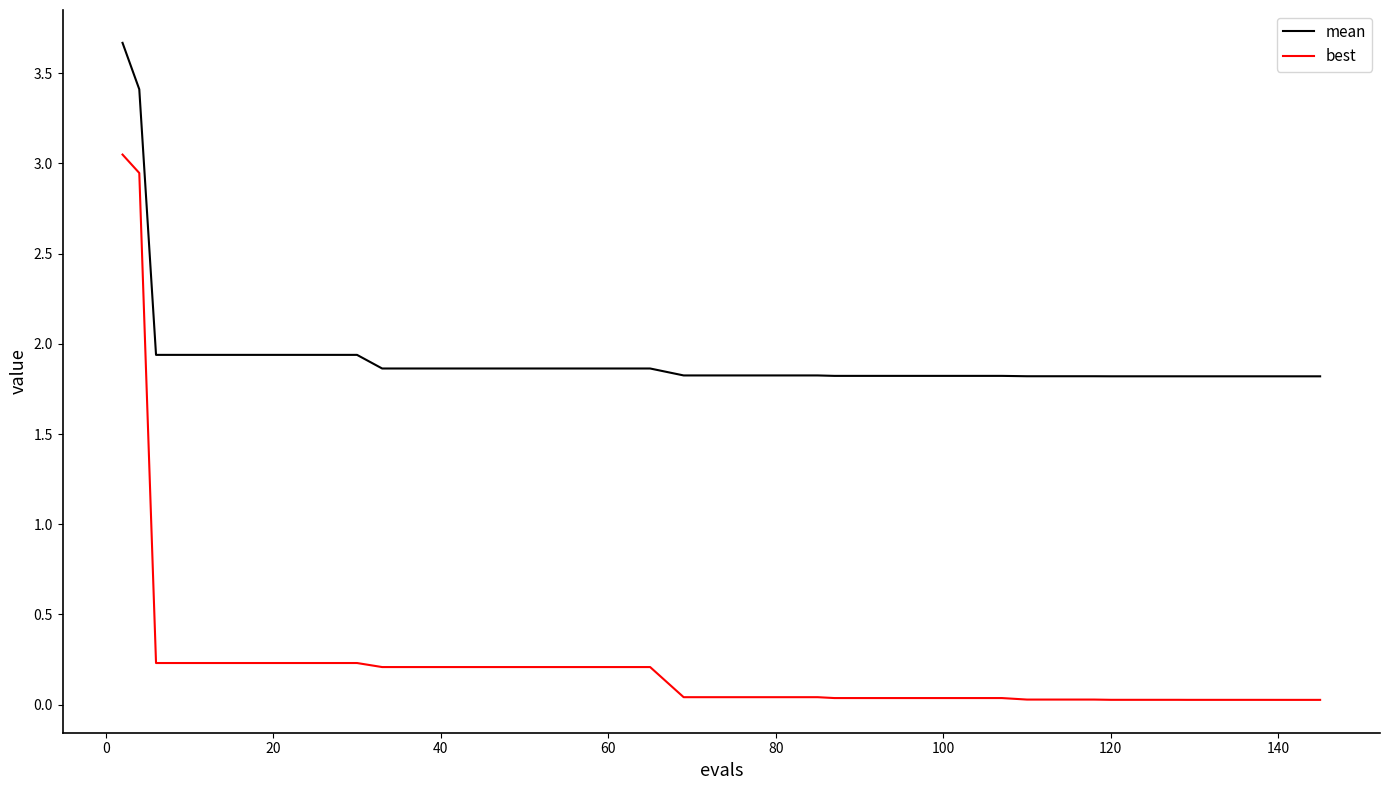

How many lines are shown in the chart?

2